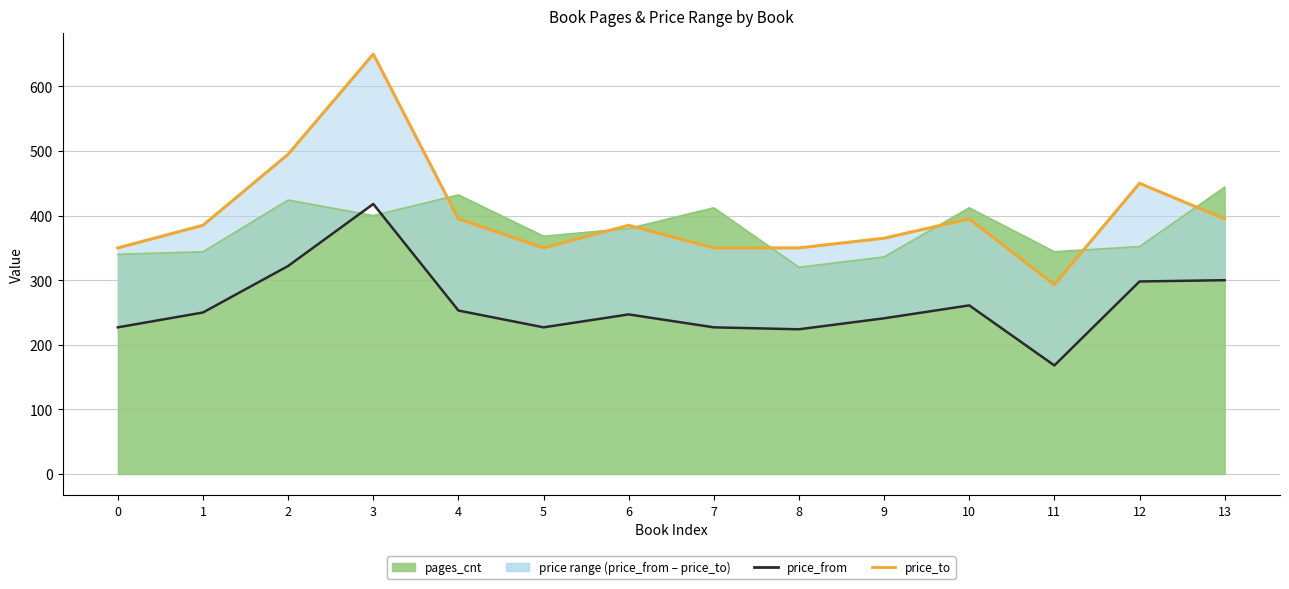

How many values in the price_to series are below 385?

6